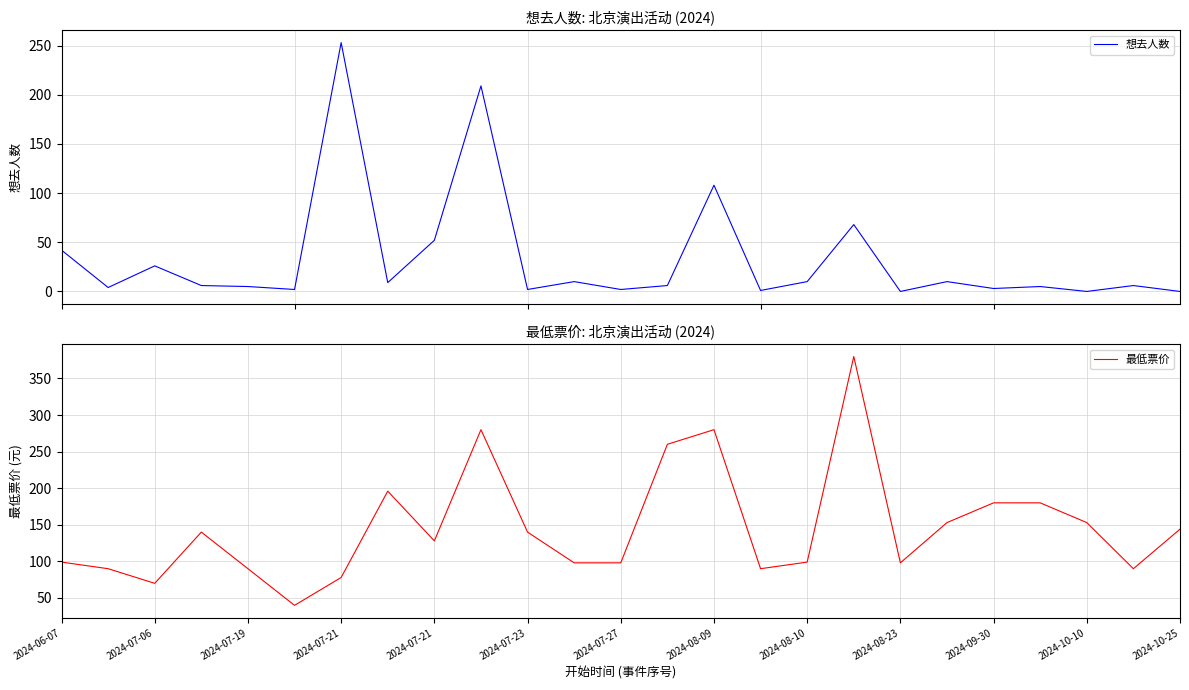

Count the number of data series in this chart.

2